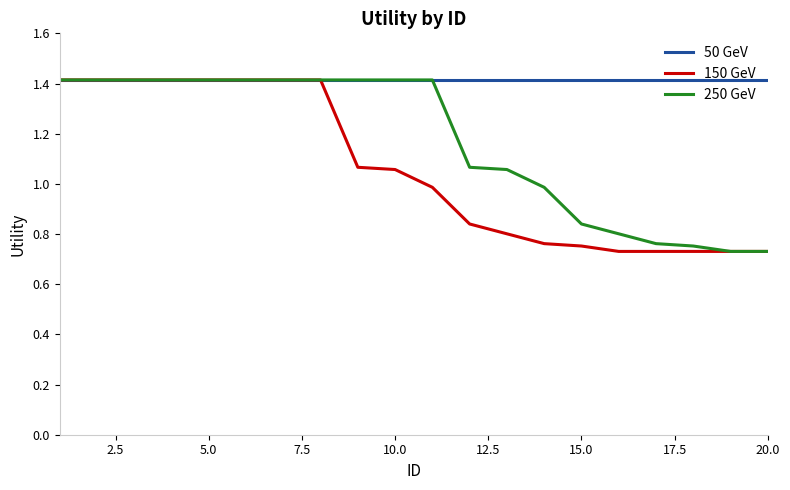

What is the maximum value shown in the chart?

1.4